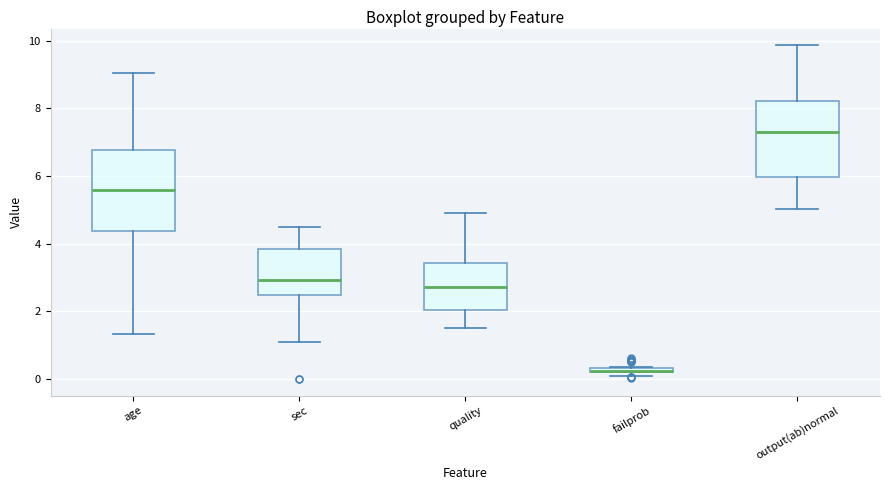

Where is the lower edge of the box for age on the y-axis? The values are not printed on the chart, so give them approximately, as read against the axis.

4.4